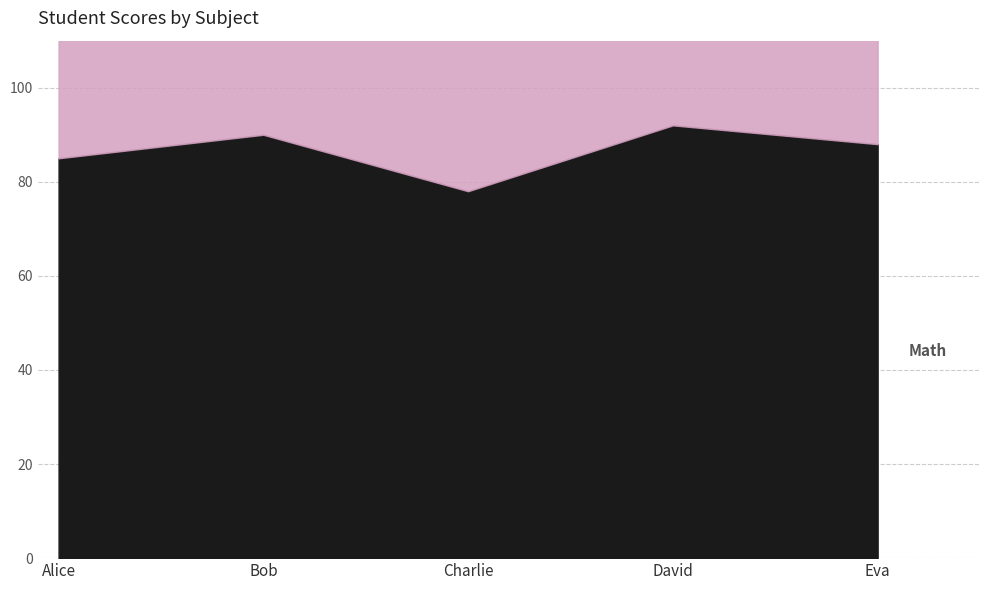

What is the maximum value shown in the chart?

95